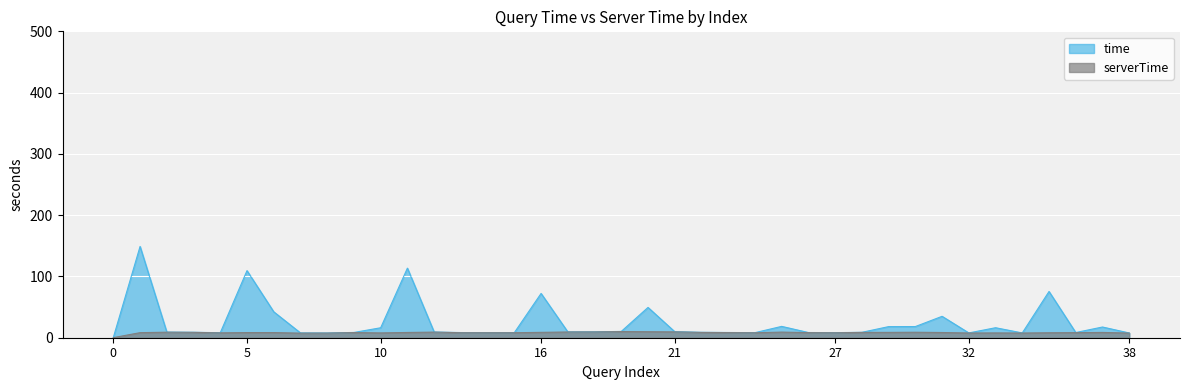

What is the maximum value for serverTime?

10.1